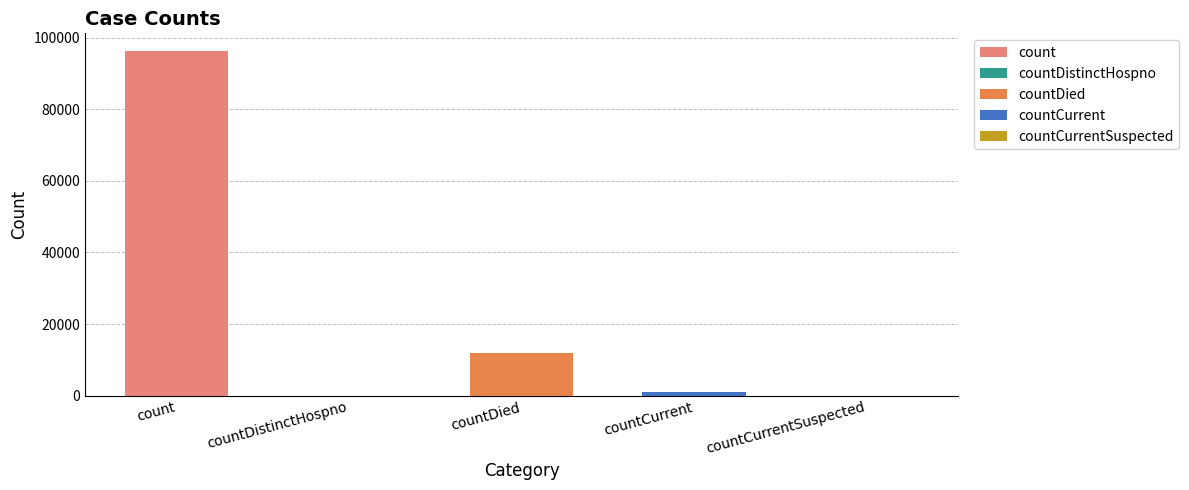

What is the difference between the values at count and countCurrent?

95369